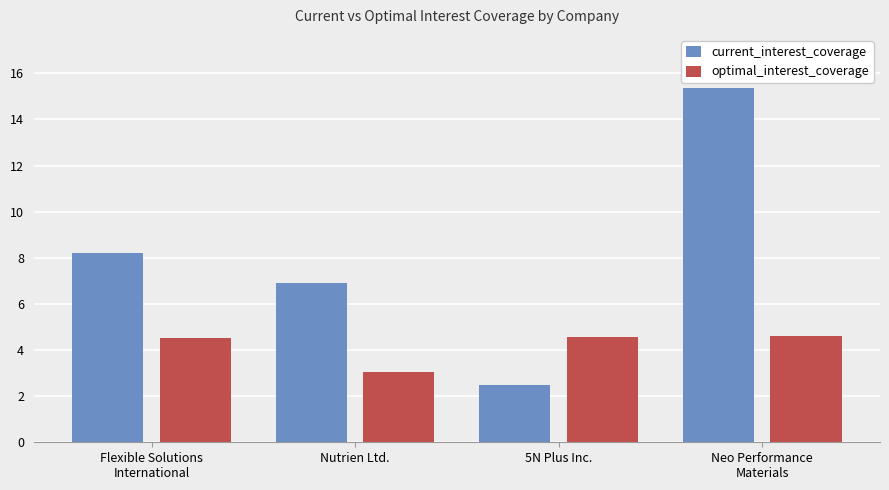

What is the label of the 2nd bar from the left?

Nutrien Ltd.